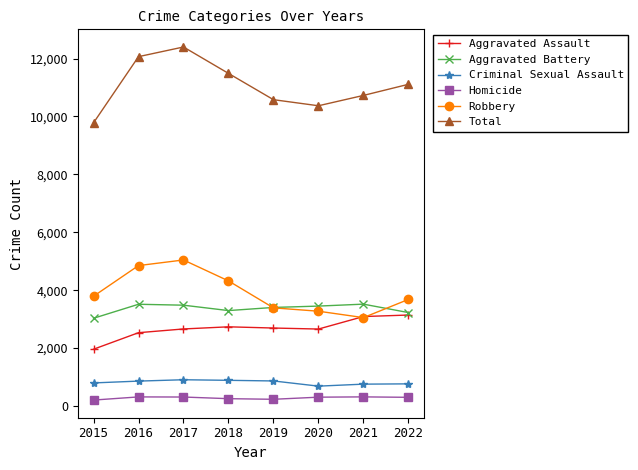

What is the value of the Aggravated Battery point at the 8th from the left?

3226